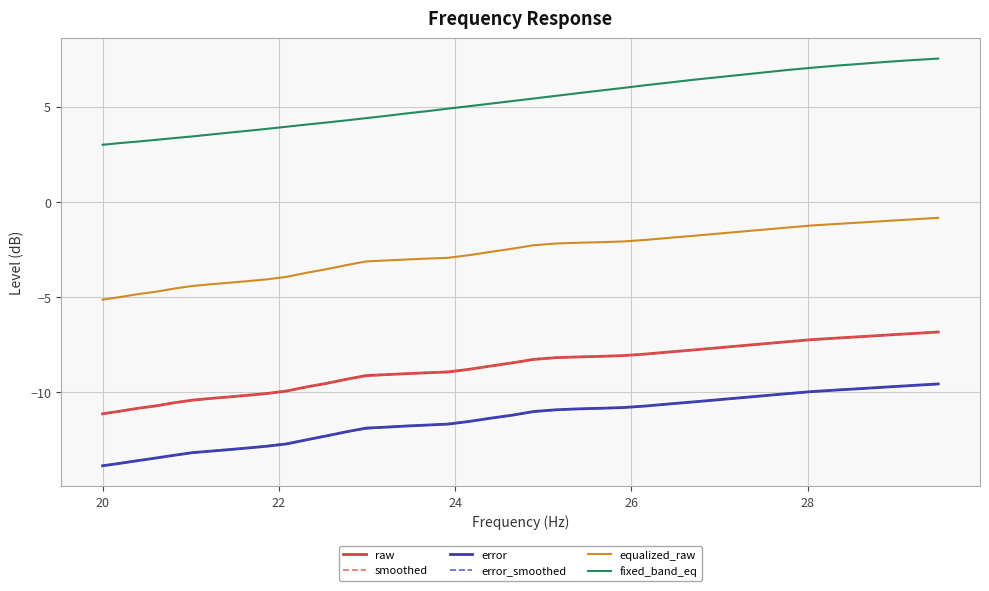

True or false: error_smoothed and fixed_band_eq cross at least once.

False